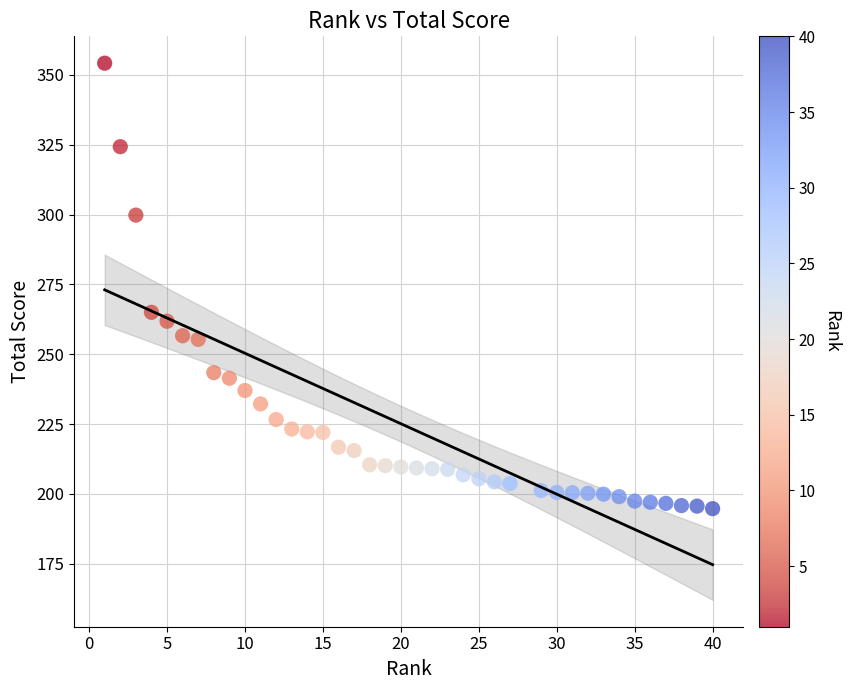

What Y value in the scatter plot is closest to 274?

265.0